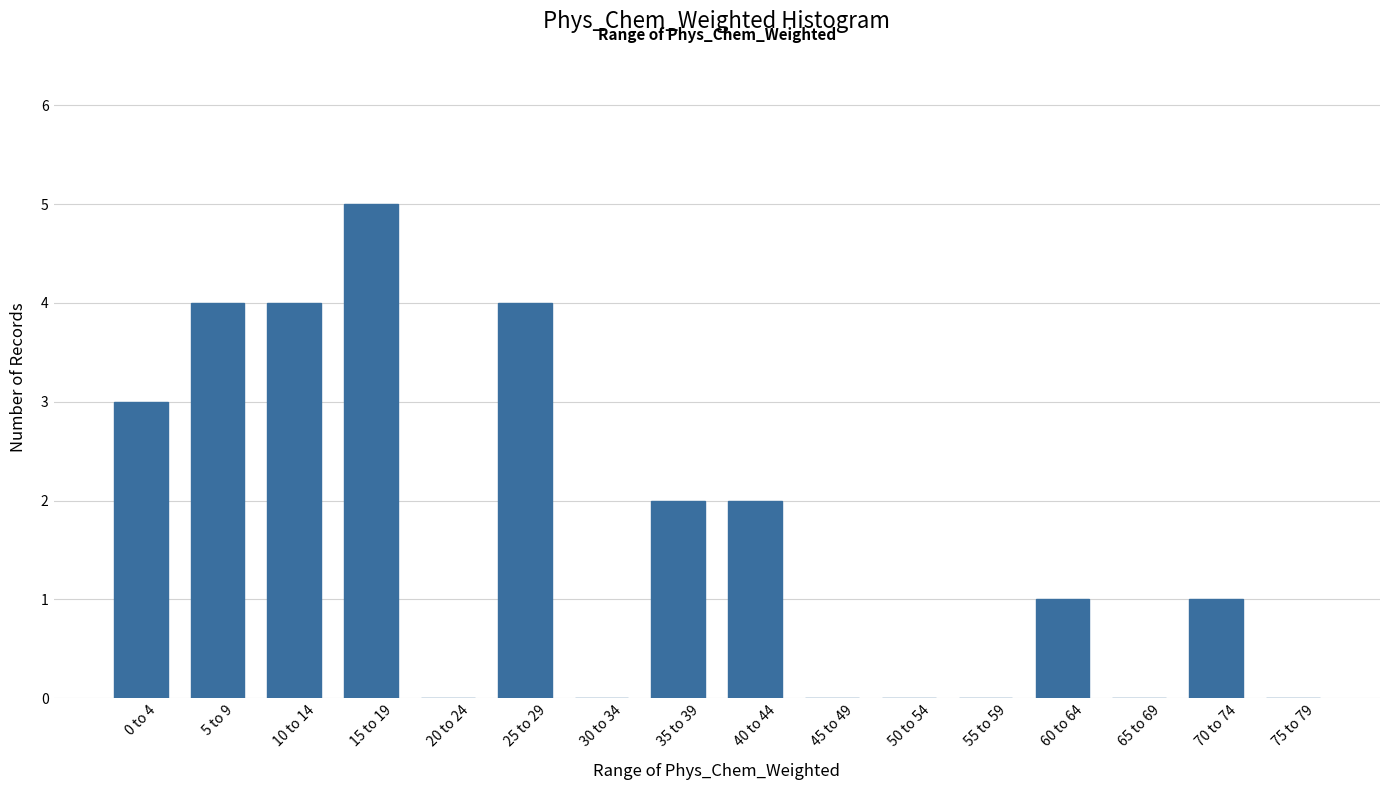

Reading right to left, list all the values displayed in this chart.

75 to 79=0	70 to 74=1	65 to 69=0	60 to 64=1	55 to 59=0	50 to 54=0	45 to 49=0	40 to 44=2	35 to 39=2	30 to 34=0	25 to 29=4	20 to 24=0	15 to 19=5	10 to 14=4	5 to 9=4	0 to 4=3